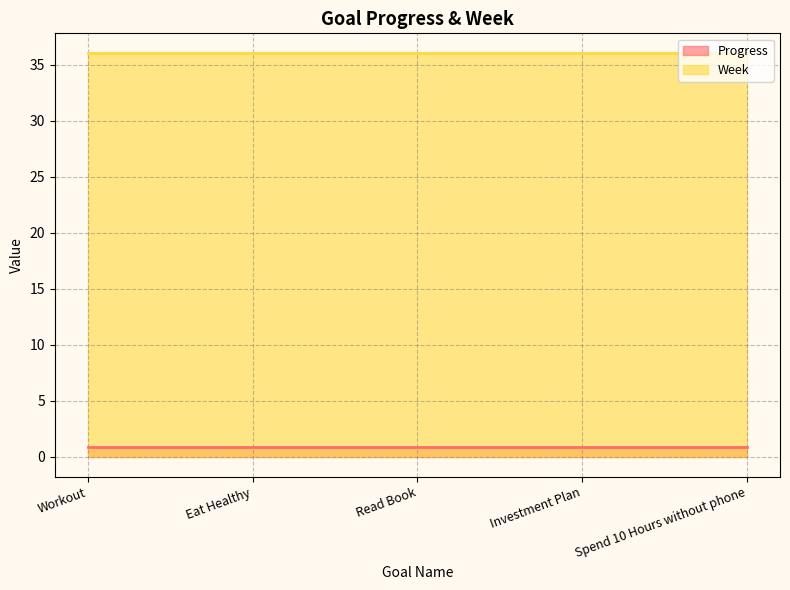

True or false: Week has more than 0 interior local peaks.

False